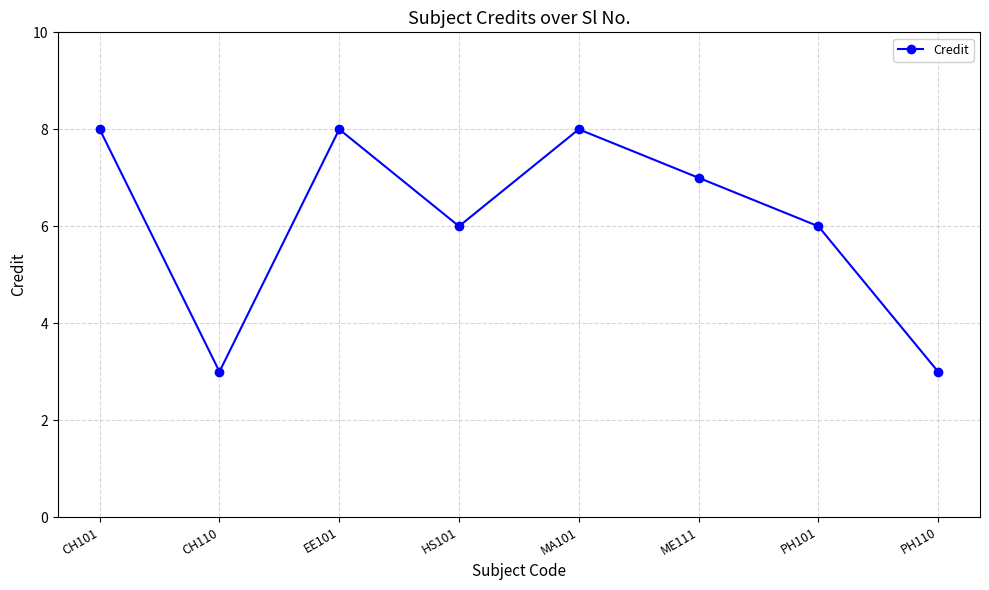

What is the difference between the maximum and minimum values?

5